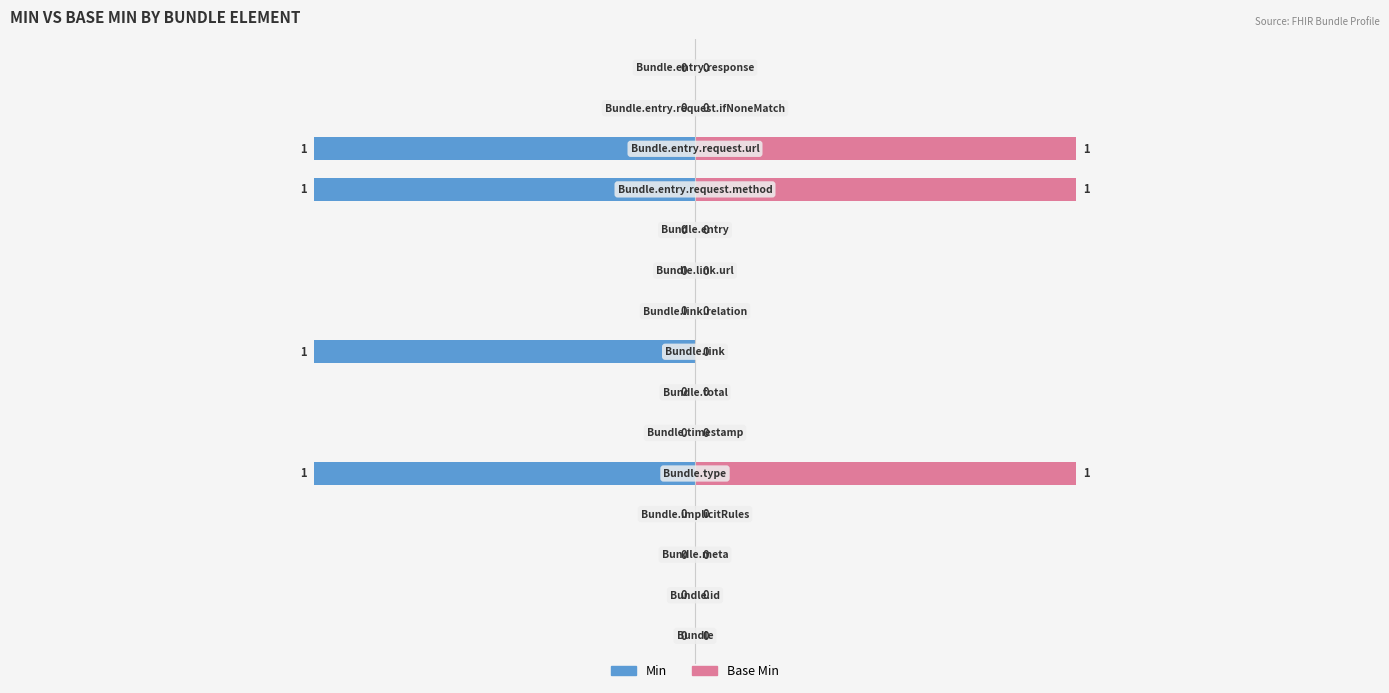

How many groups of bars are there?

15